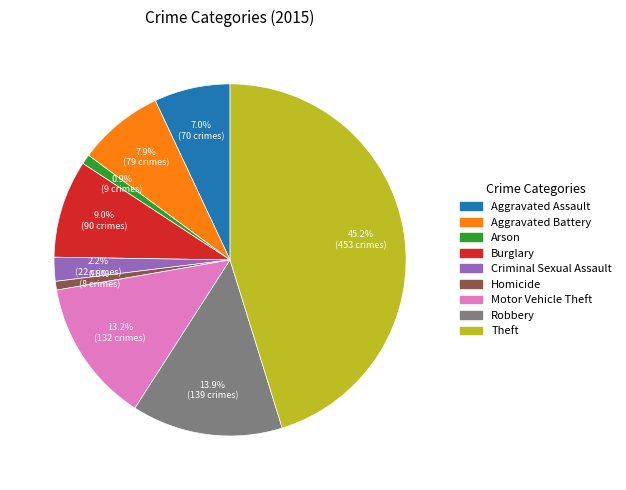

Is it true that Criminal Sexual Assault is 2% of the pie?

True